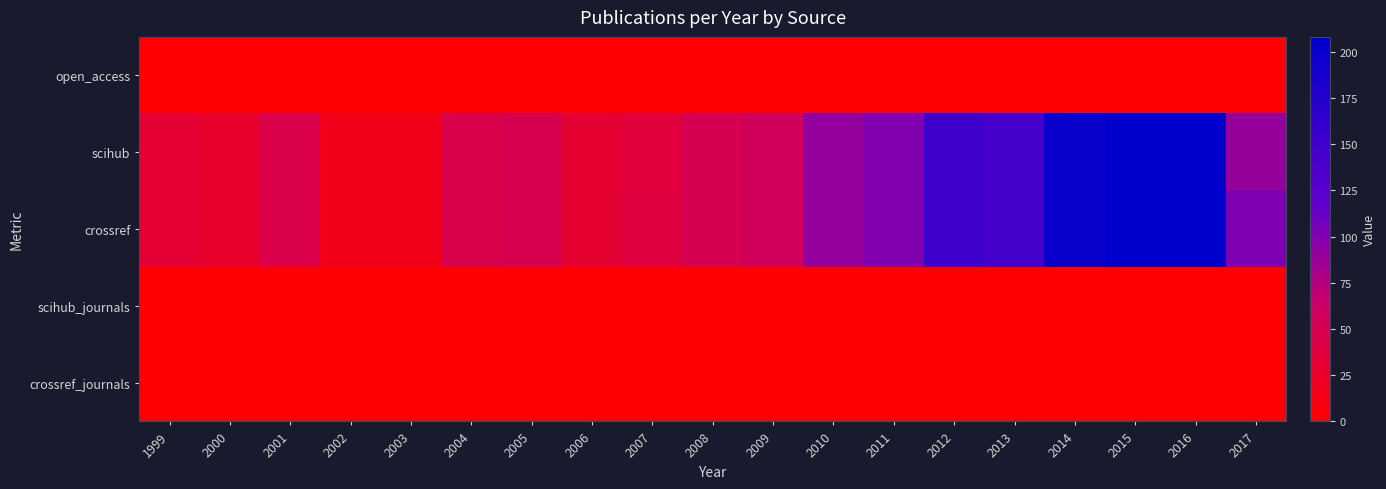

Which series has the widest spread of values?

scihub